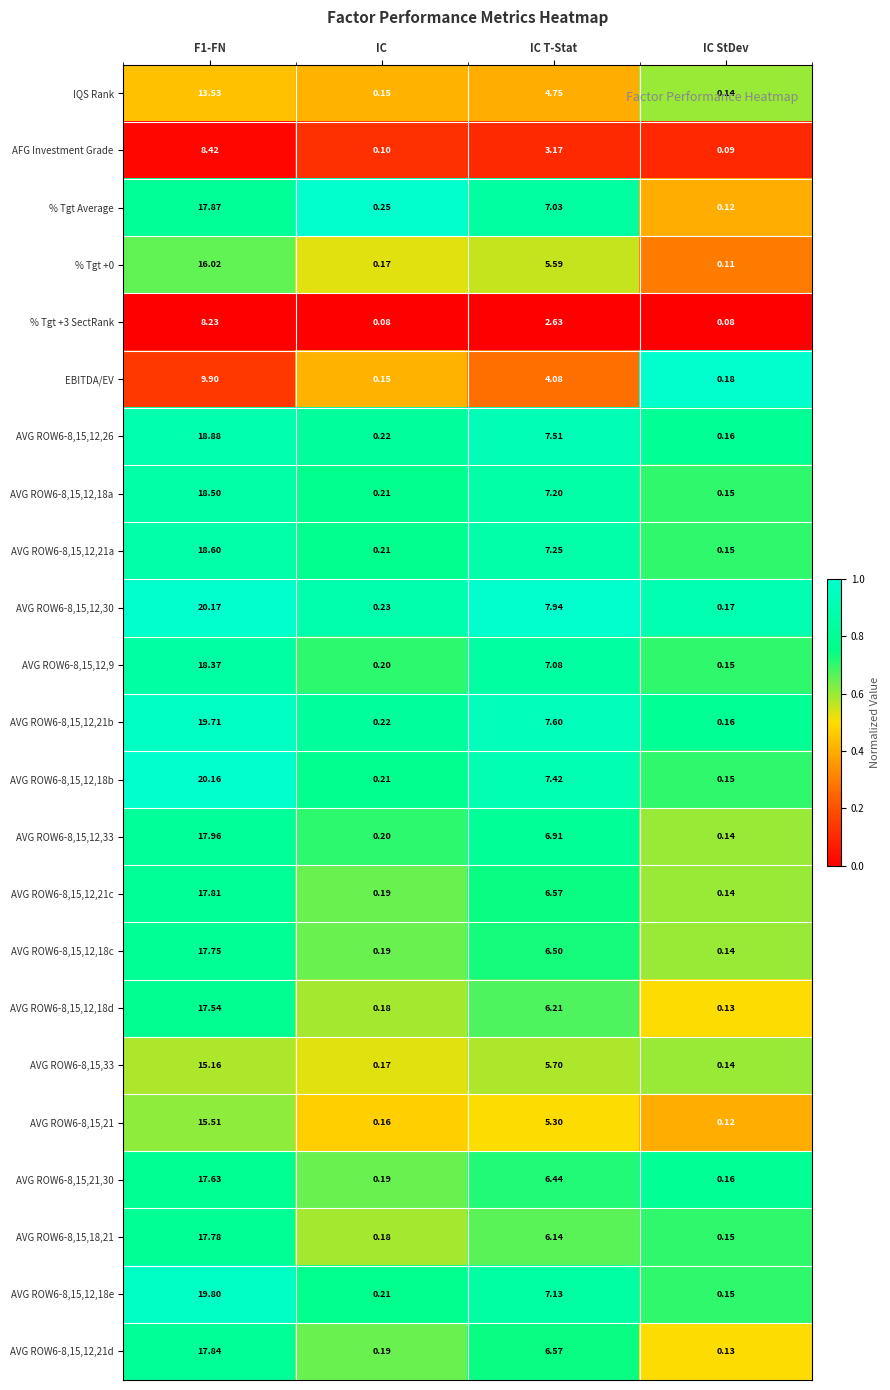

At which label is % Tgt +0 closest to 8?

IC T-Stat